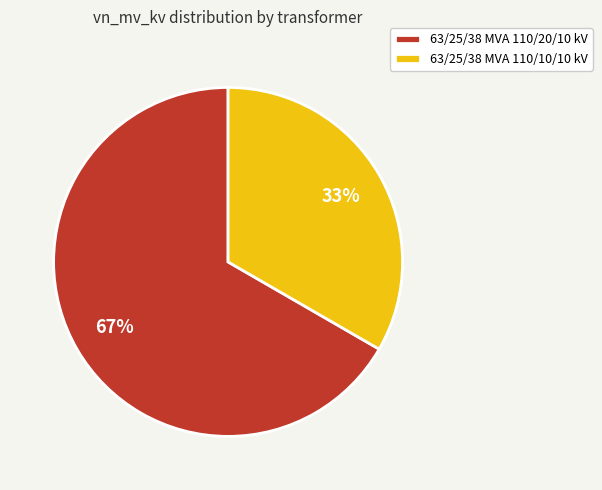

How many slices are in this pie chart?

2